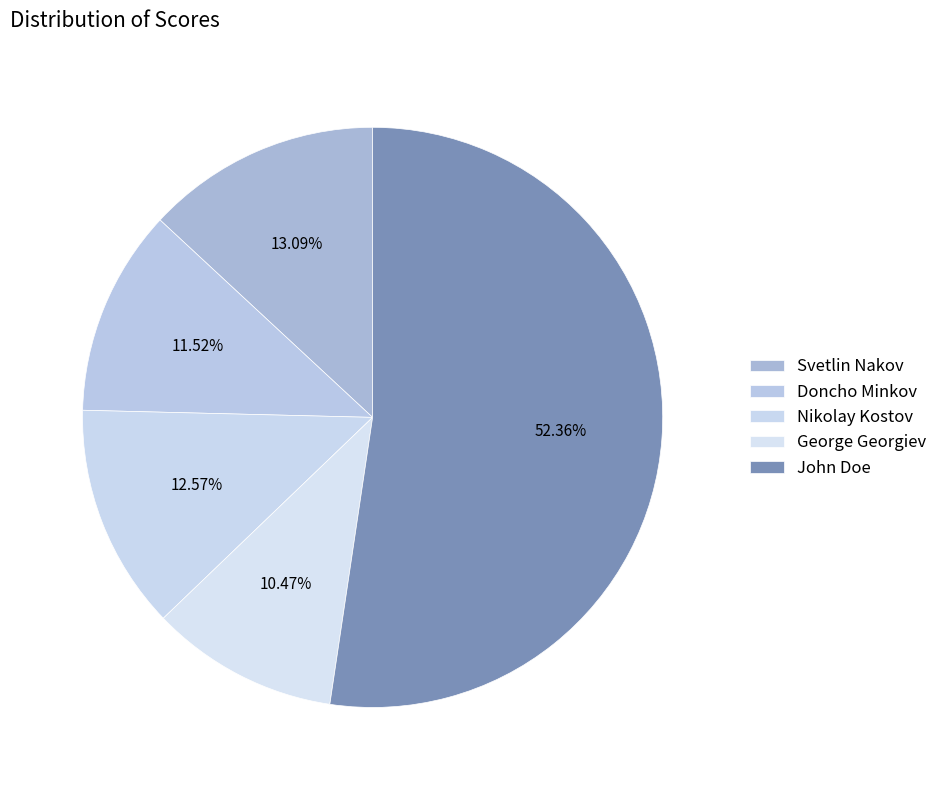

Between Svetlin Nakov and Doncho Minkov, which is larger?

Svetlin Nakov